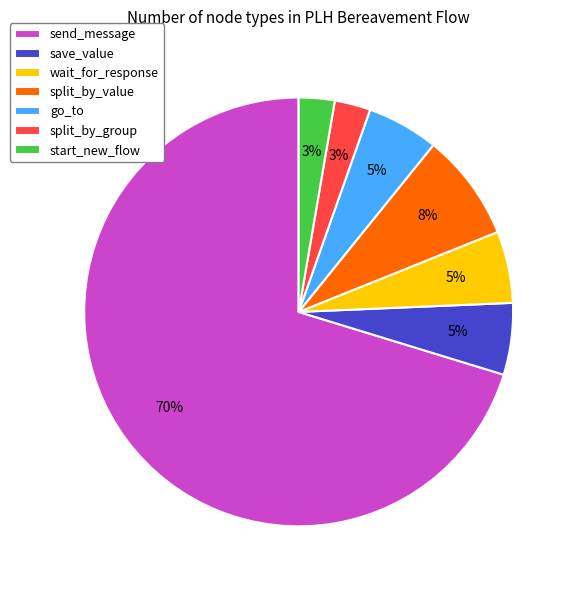

Which category has the biggest portion of the pie?

send_message